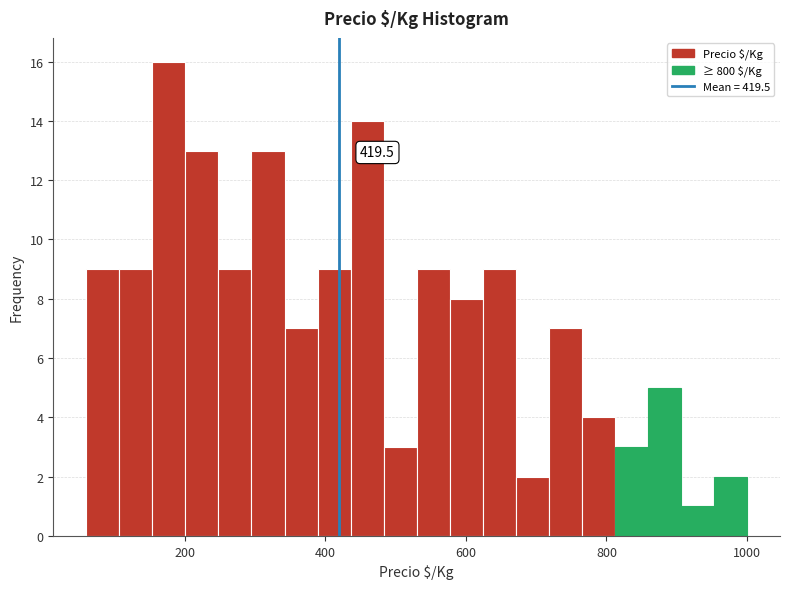

Around what value on the x-axis is the tallest bar? Give the approximate position of its centre, as read against the axis.

180